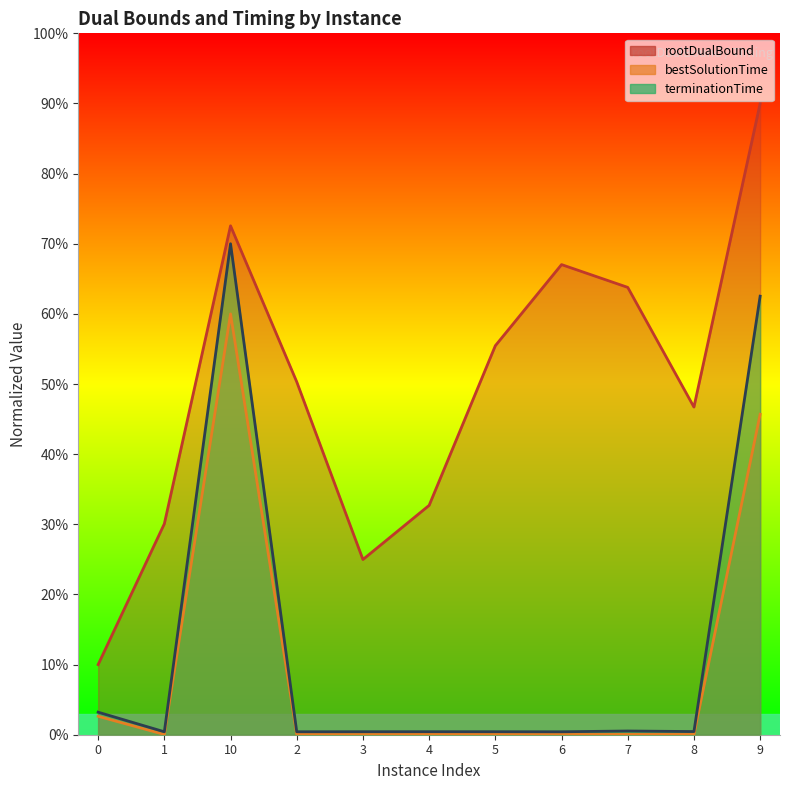

True or false: rootDualBound and bestSolutionTime intersect in this chart.

False